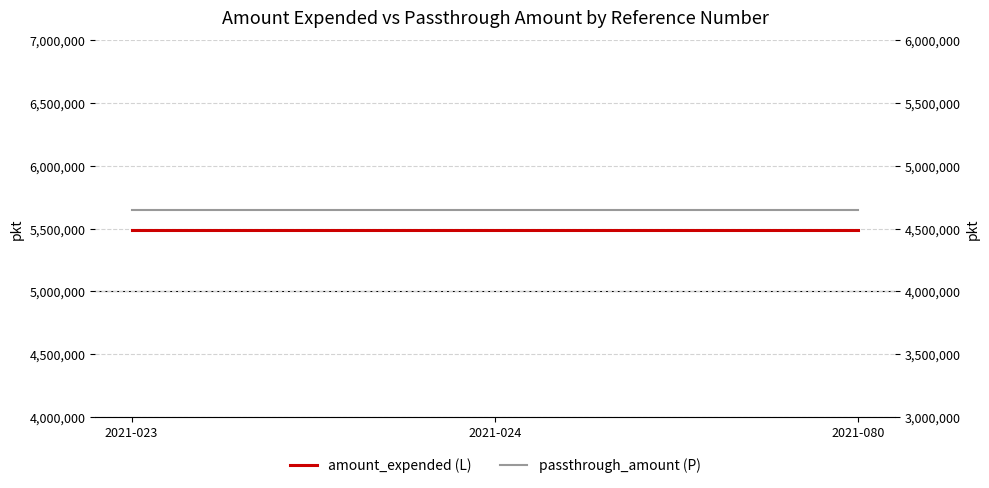

What is the sum of the amount_expended values at 2021-023 and 2021-080?

10984210